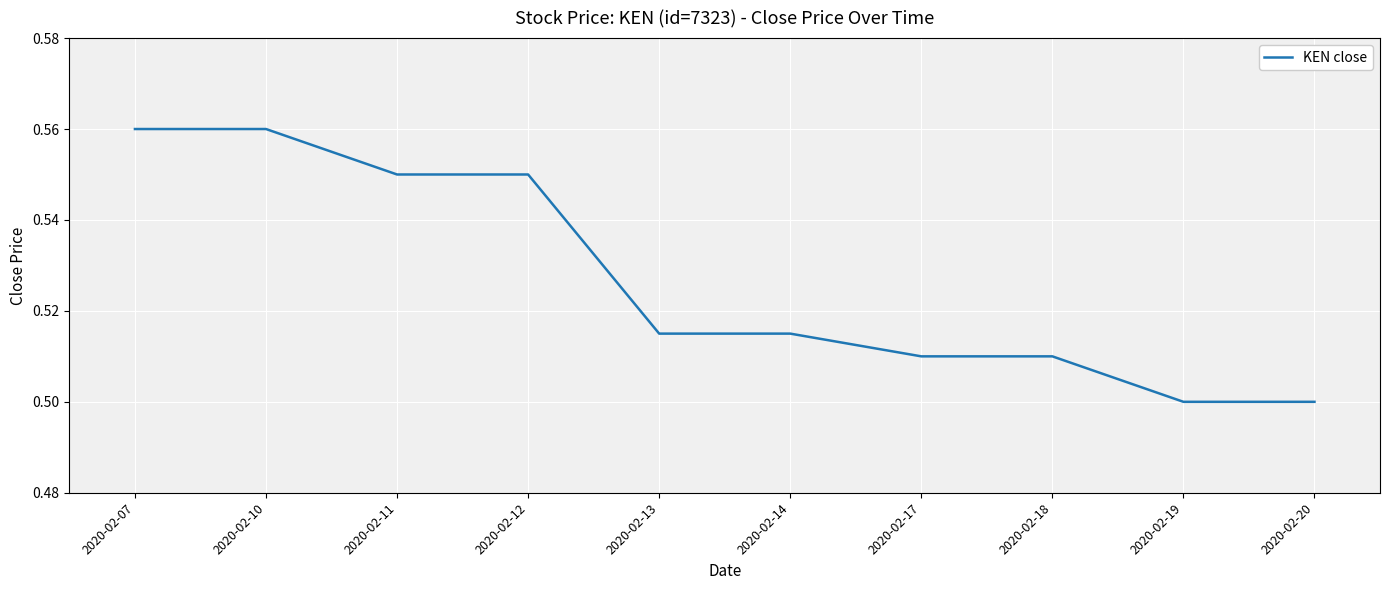

True or false: the data shows 0.5 at 2020-02-19.

True